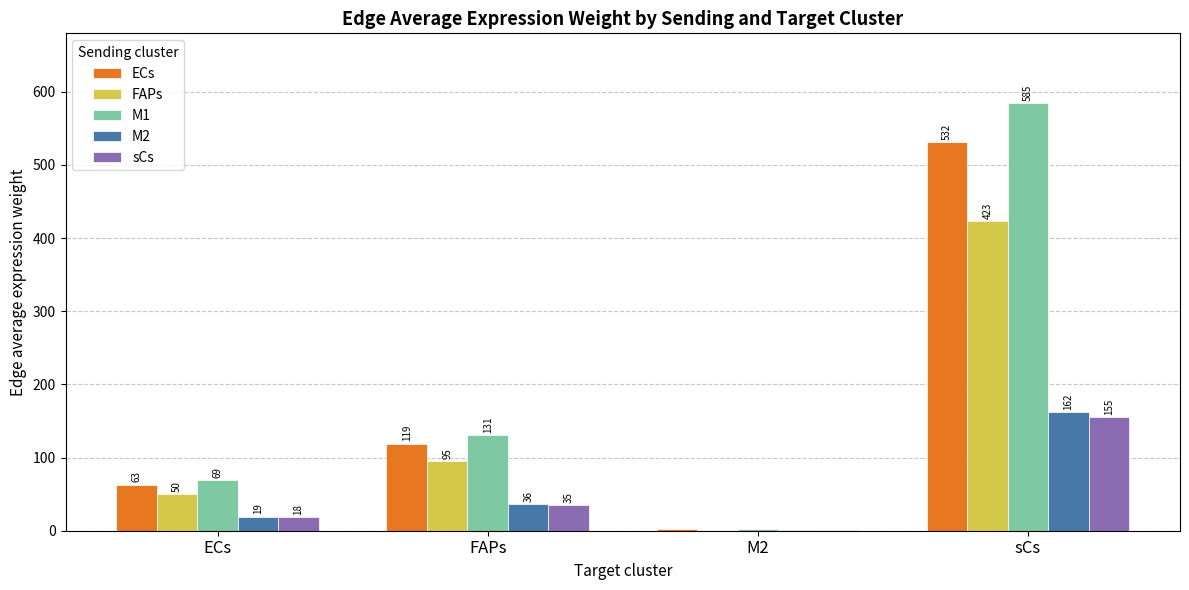

At which category is the sum across all series the highest?

sCs